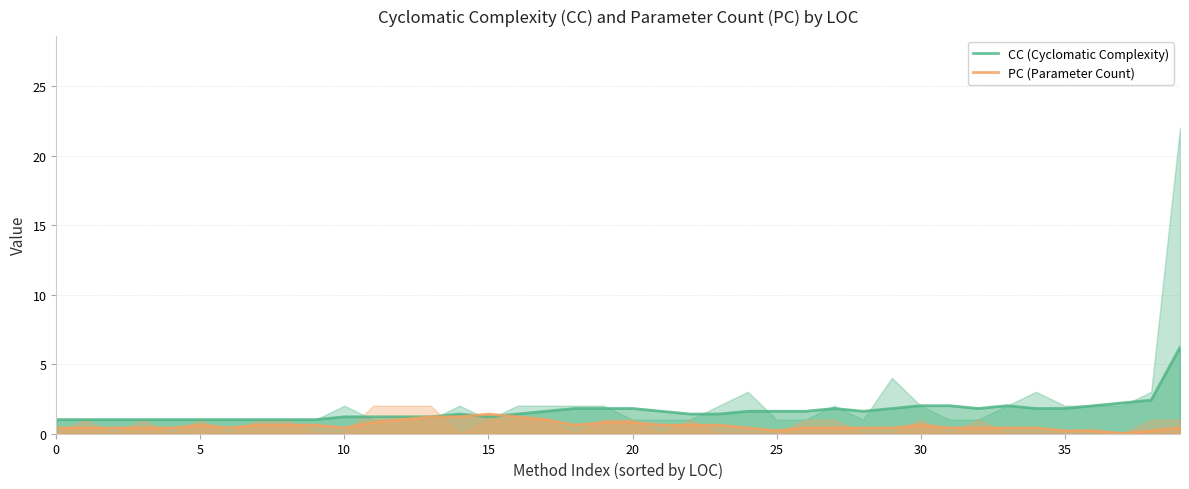

Reading left to right, list all the values displayed in this chart.

CC (Cyclomatic Complexity): 1.0	1.0	1.0	1.0	1.0	1.0	1.0	1.0	1.0	1.0	1.2	1.2	1.2	1.2	1.4	1.2	1.4	1.6	1.8	1.8	1.8	1.6	1.4	1.4	1.6	1.6	1.6	1.8	1.6	1.8	2.0	2.0	1.8	2.0	1.8	1.8	2.0	2.2	2.4	6.2
PC (Parameter Count): 0.4	0.4	0.4	0.4	0.4	0.6	0.4	0.6	0.6	0.6	0.4	0.8	1.0	1.2	1.2	1.4	1.2	1.0	0.6	0.8	0.8	0.6	0.6	0.6	0.4	0.2	0.4	0.4	0.4	0.4	0.6	0.4	0.4	0.4	0.4	0.2	0.2	0.0	0.2	0.4